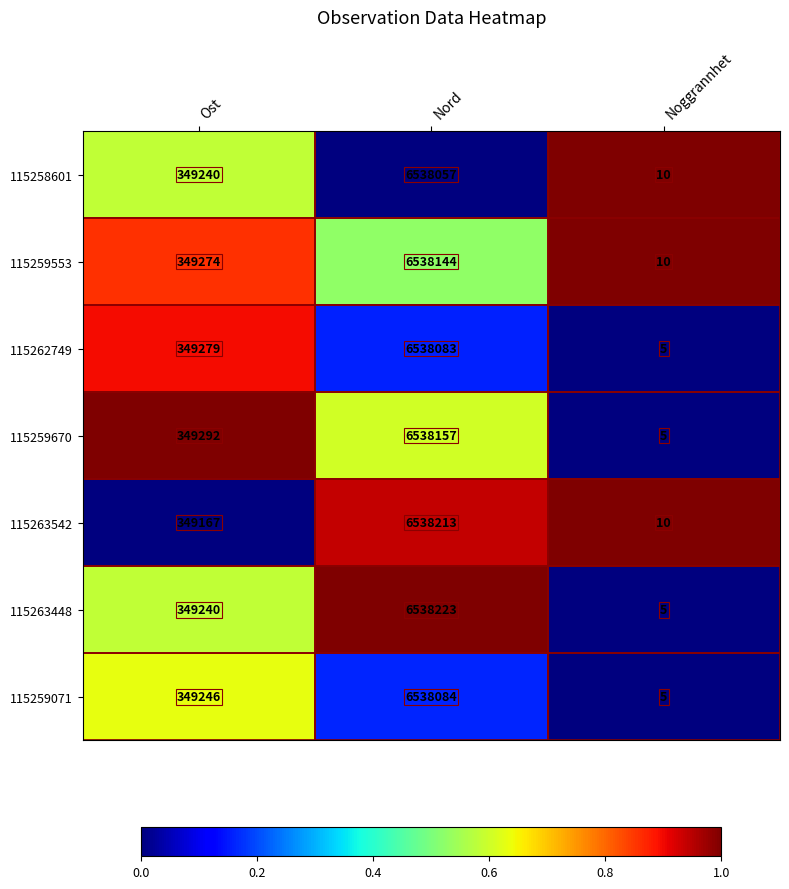

The 115263542 series shows 214329 at Ost. True or false?

False